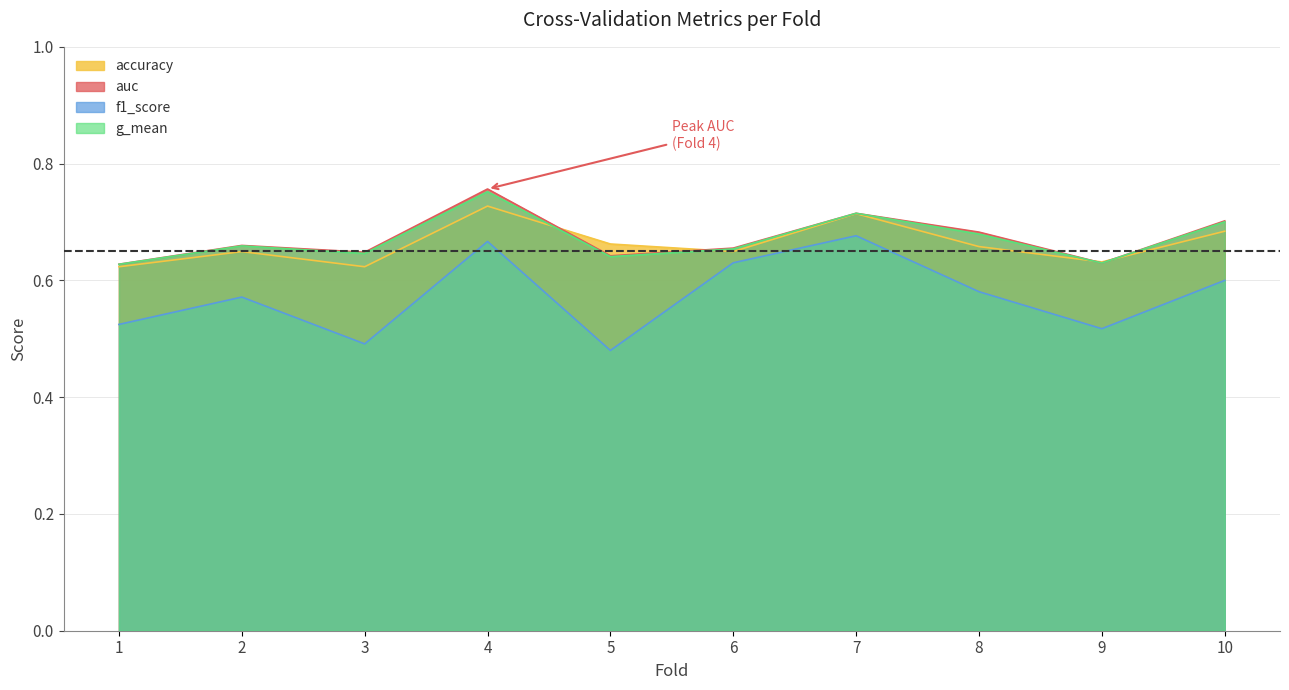

What is the difference between the auc values at 1 and 7?

0.1